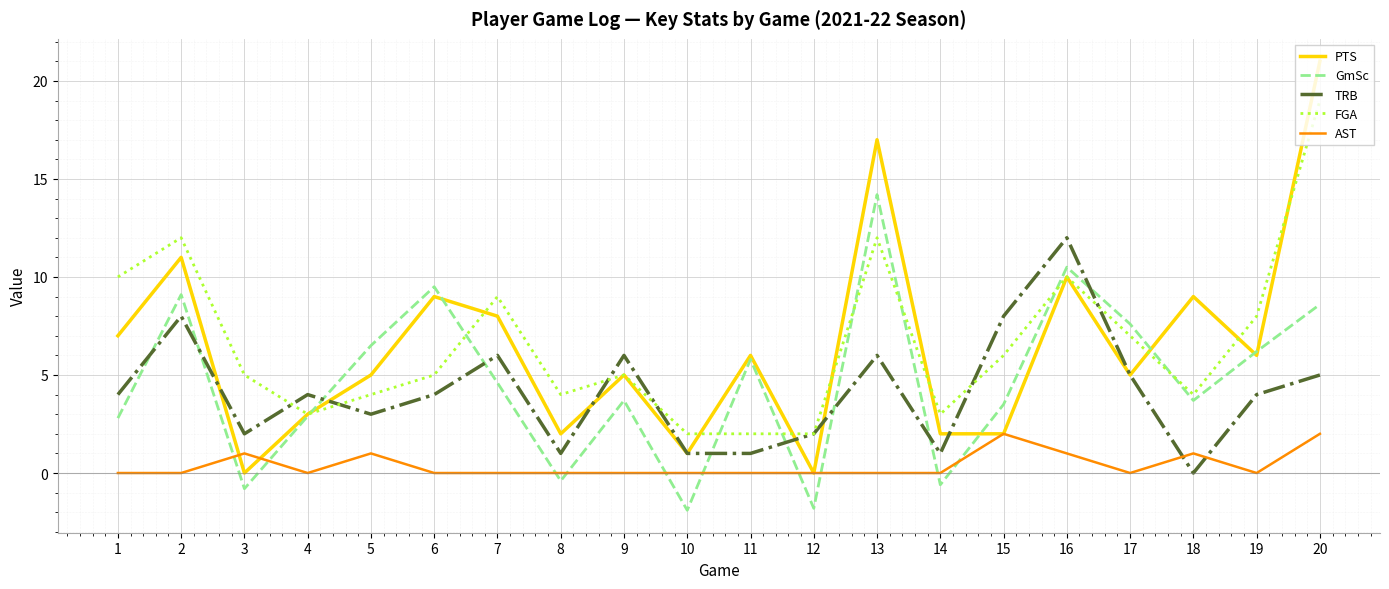

True or false: GmSc and PTS intersect in this chart.

True